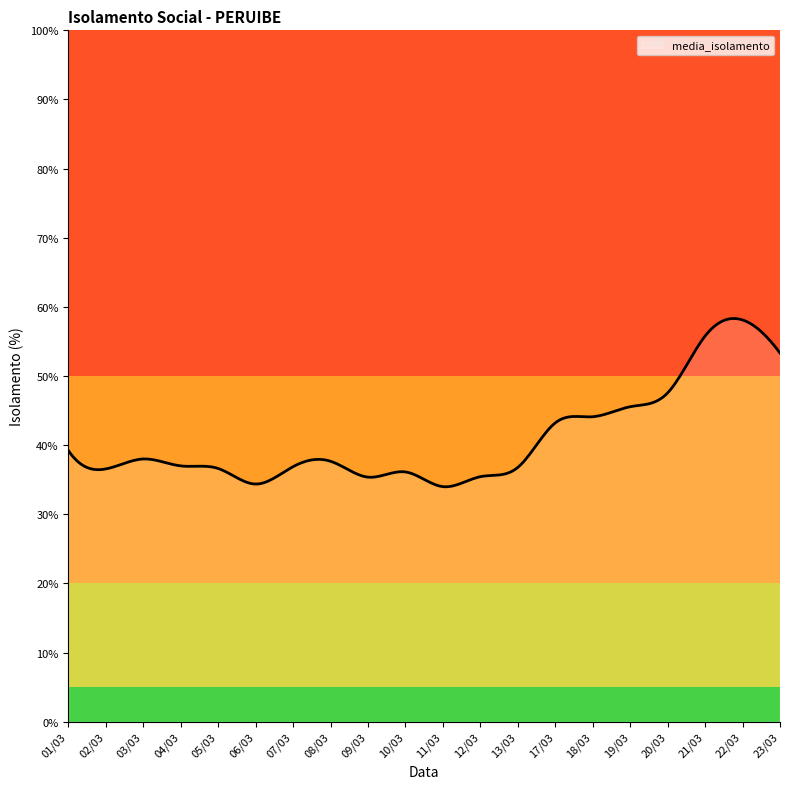

What is the difference between the maximum and minimum values?

24.3